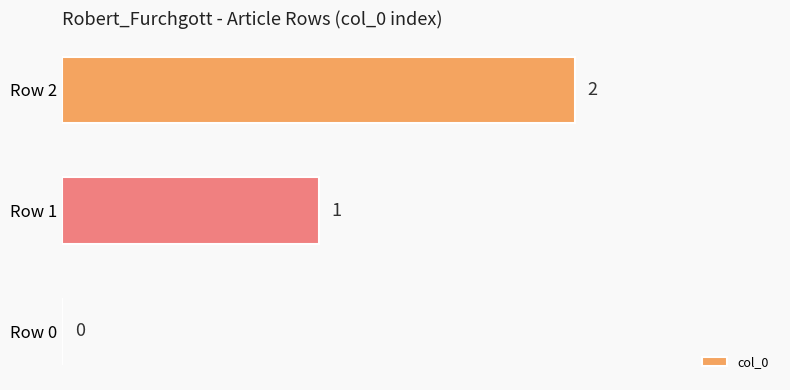

What is the greatest value displayed?

2